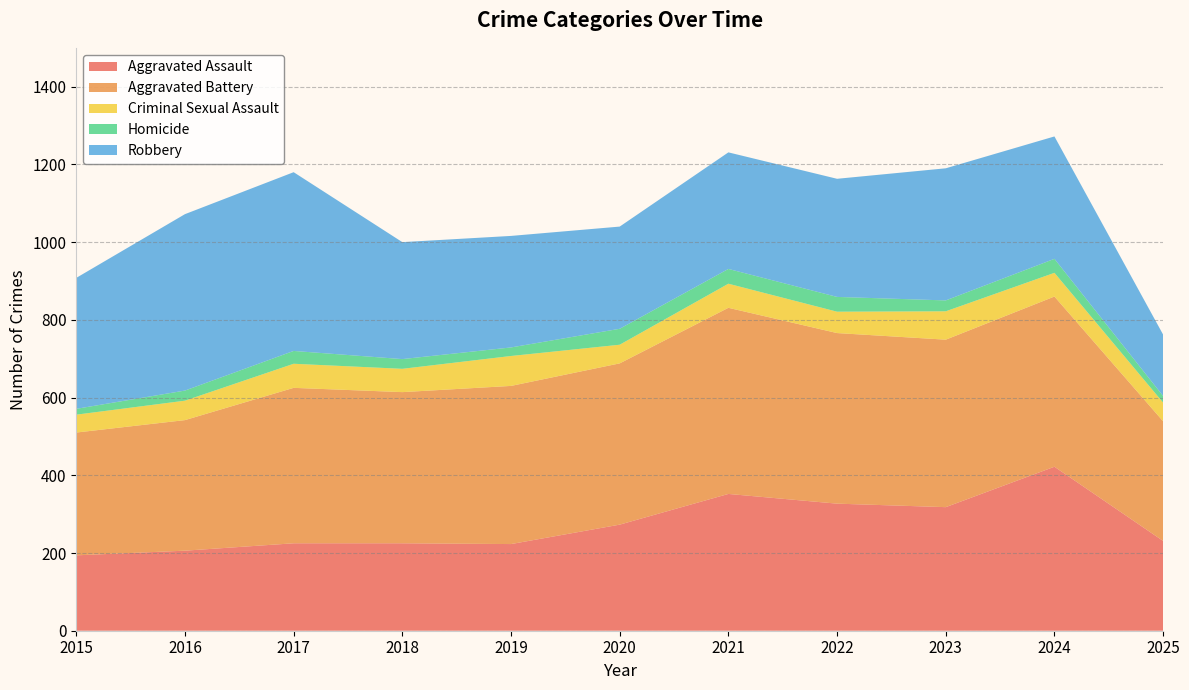

Reading left to right, transcribe all the data shown in this chart.

Aggravated Assault: 194	206	225	225	223	273	352	327	318	422	231
Aggravated Battery: 316	336	400	389	407	415	479	439	431	438	308
Criminal Sexual Assault: 46	50	62	60	77	48	62	55	73	61	48
Homicide: 15	26	33	25	22	41	38	38	28	36	17
Robbery: 337	454	460	301	287	263	300	304	340	315	158